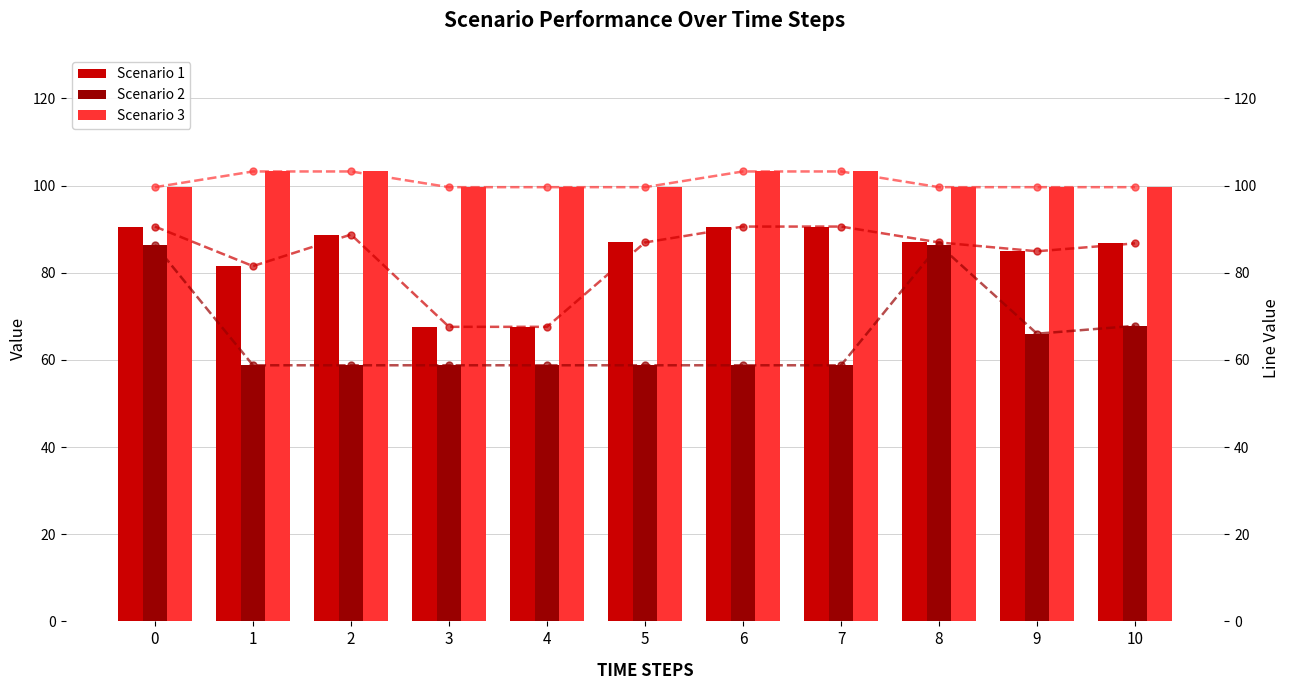

Read the Scenario 2 value at 4.

58.8